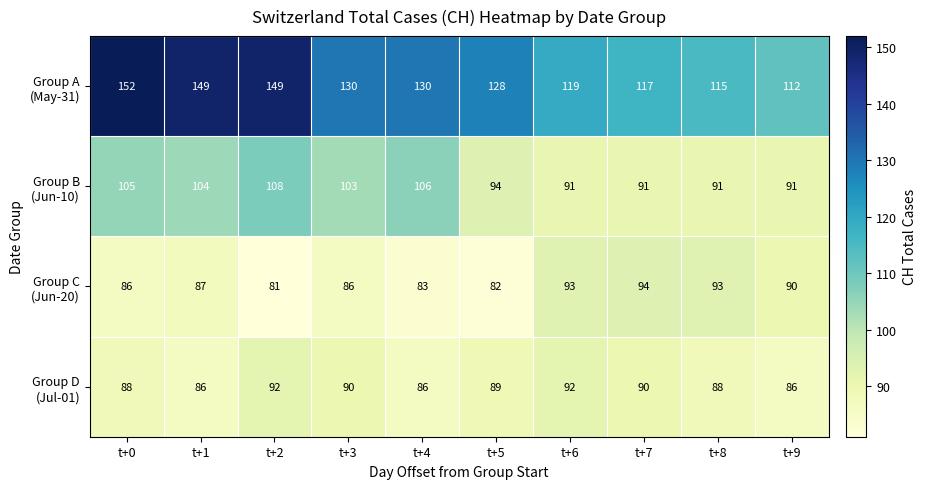

What is the total value across all series at t+9?

379